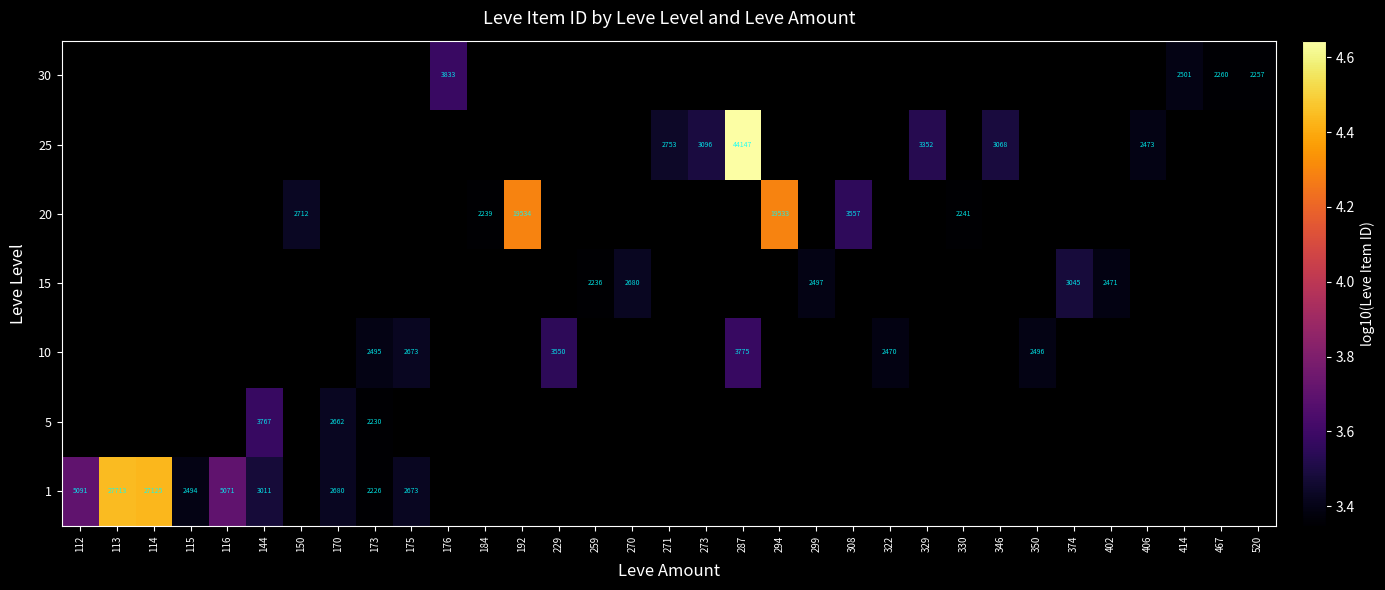

Count the number of categories in the chart.

33